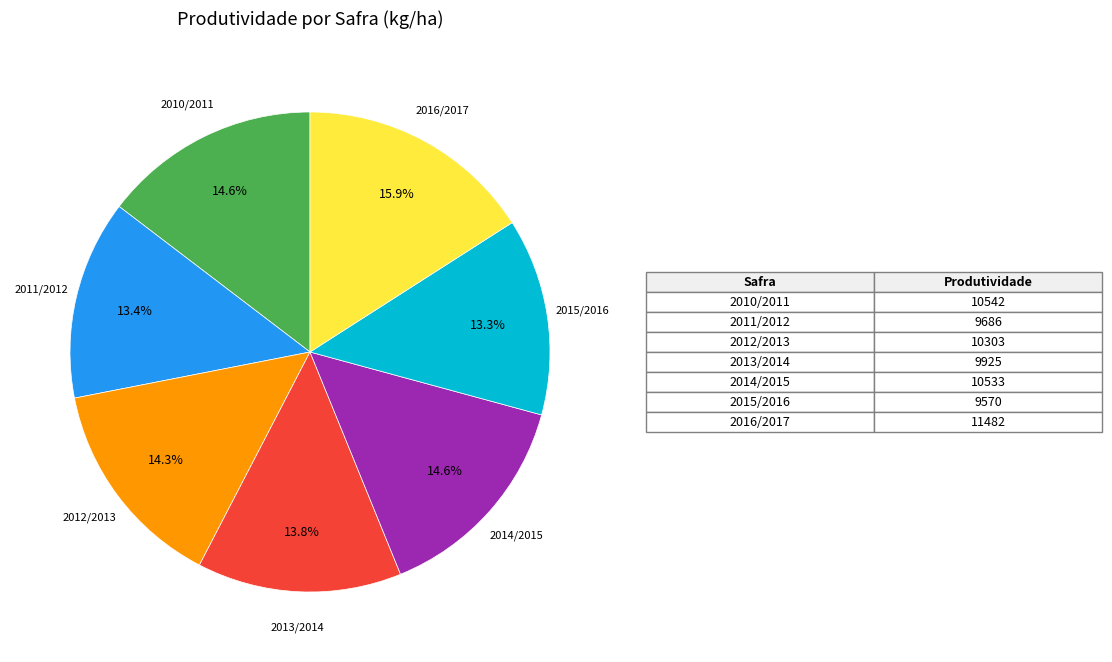

How many segments does this pie chart have?

7